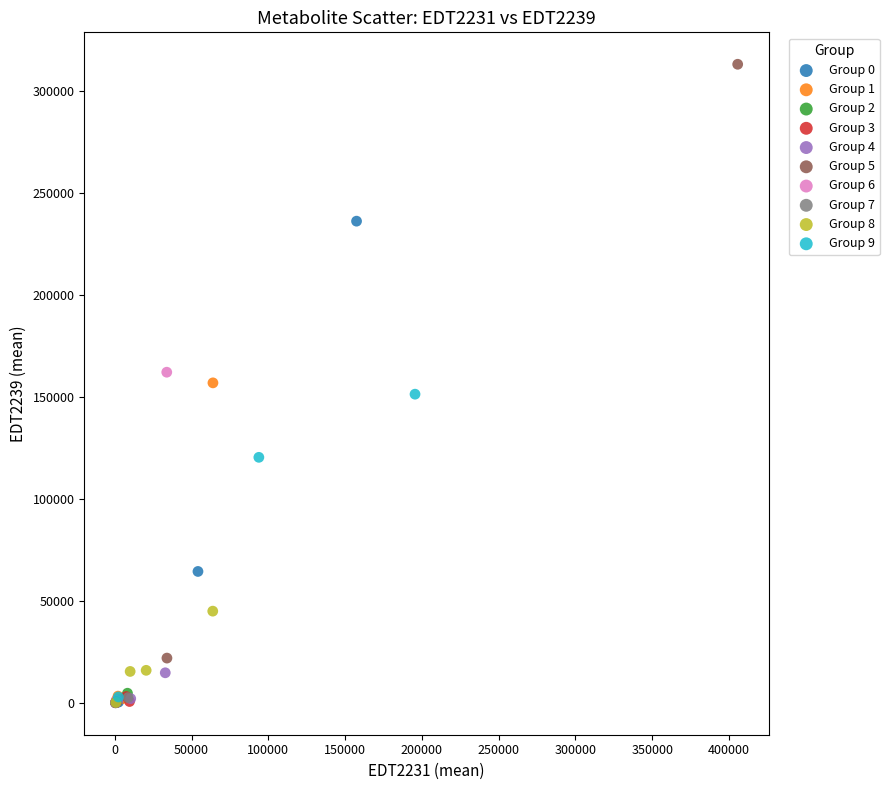

Which series reaches the maximum Y coordinate?

Group 5